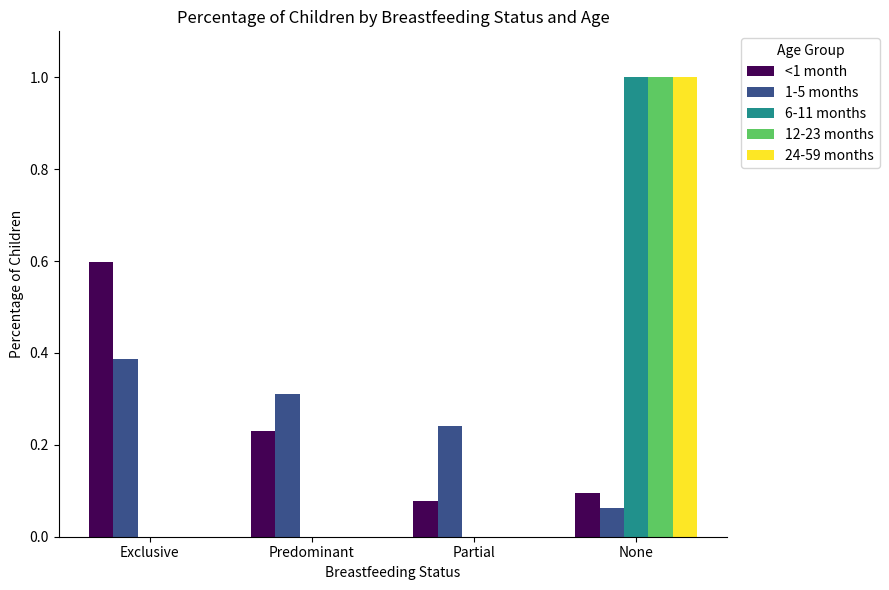

At which category is the sum across all series the highest?

None